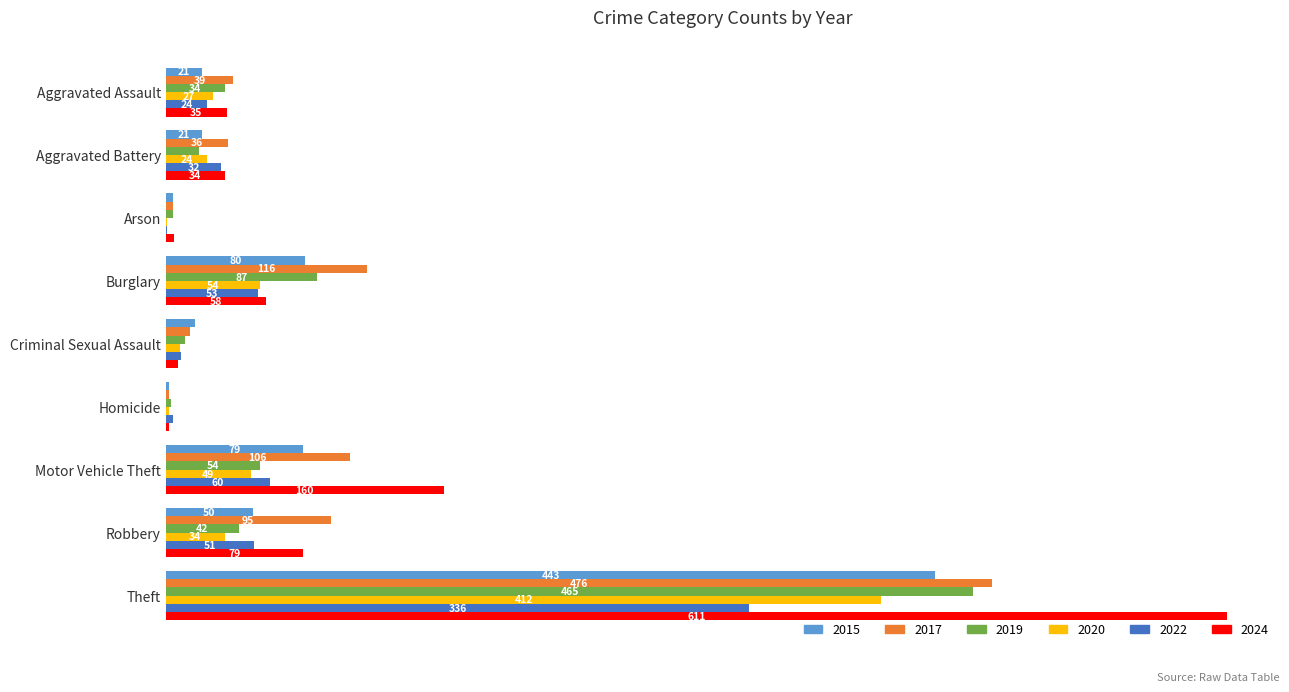

Is the value of 2015 at Motor Vehicle Theft greater than the value of 2019 at Theft?

No